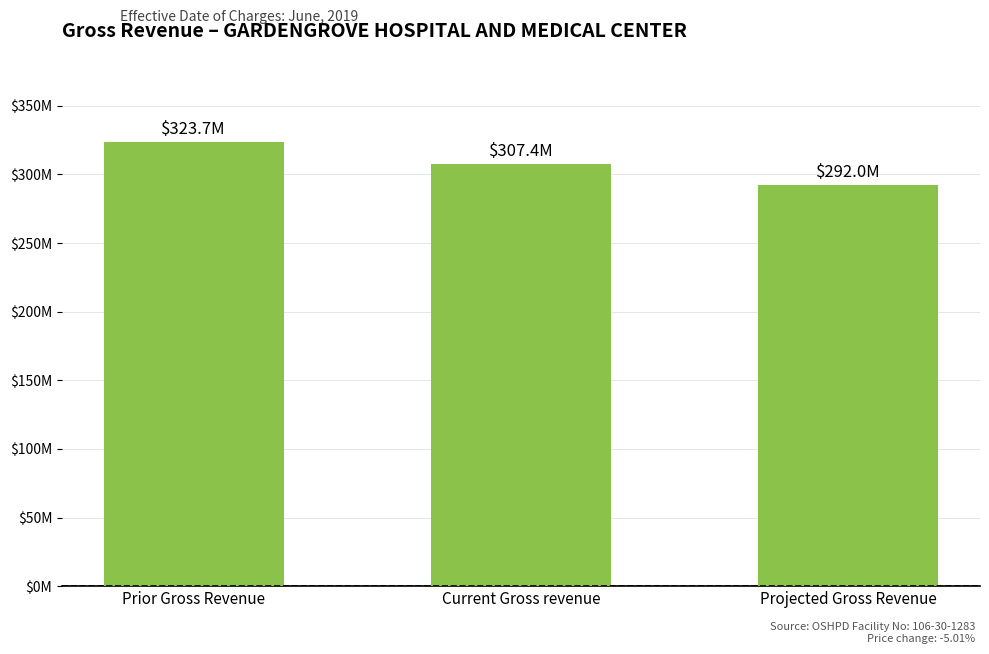

Where is the data nearest to the value 307853556?

Current Gross revenue